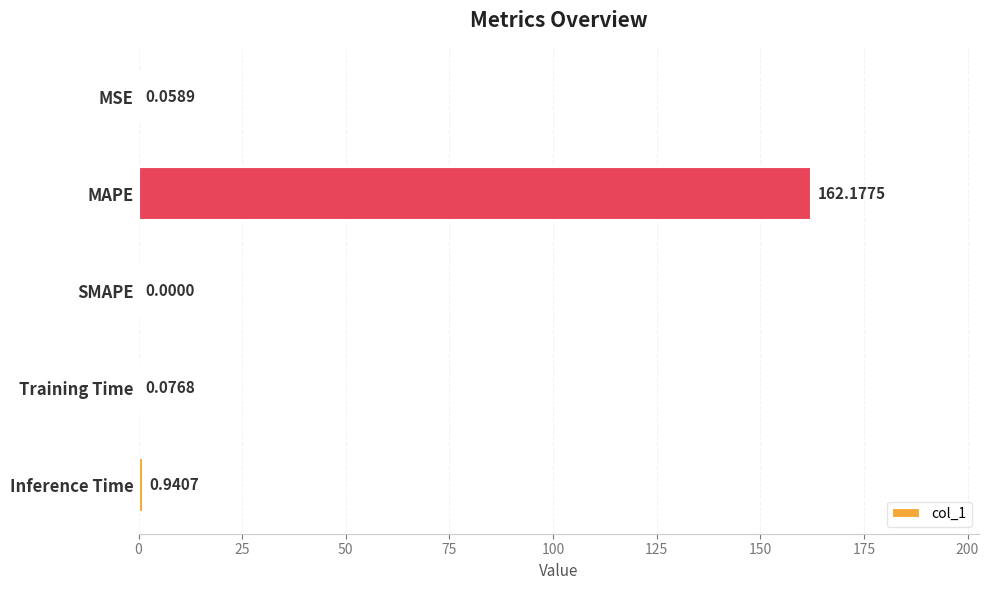

Which category has the highest value across all series?

MAPE